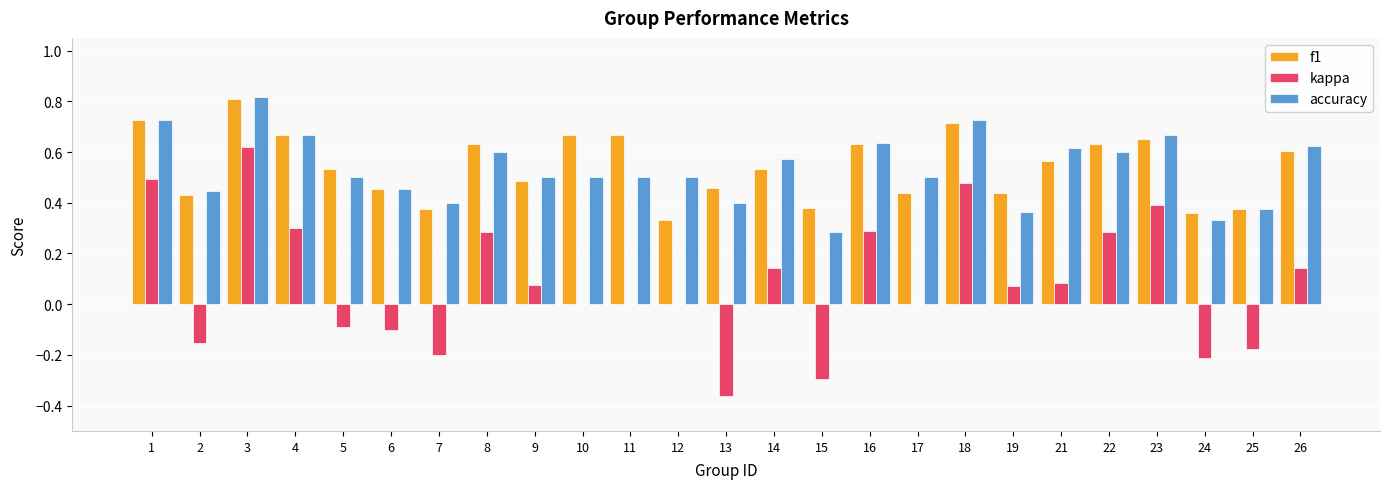

Count the accuracy values in the range 0 to 1.

25